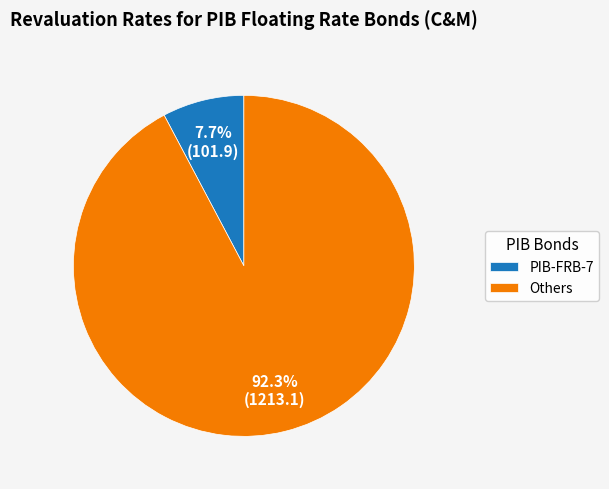

Which category has the biggest portion of the pie?

Others